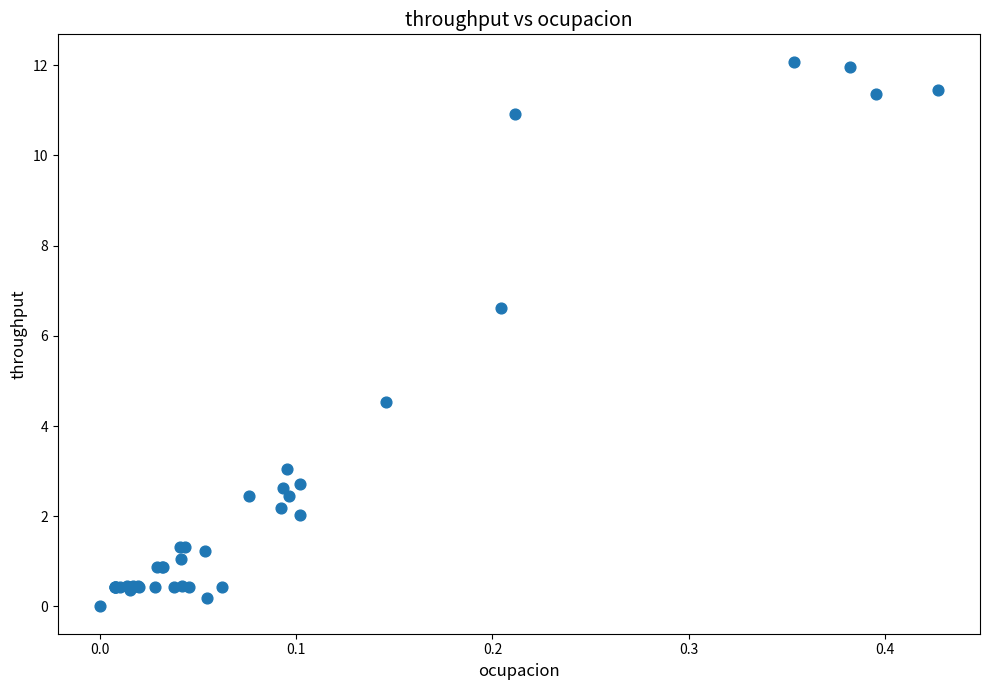

What Y value in the scatter plot is closest to 6?

6.6